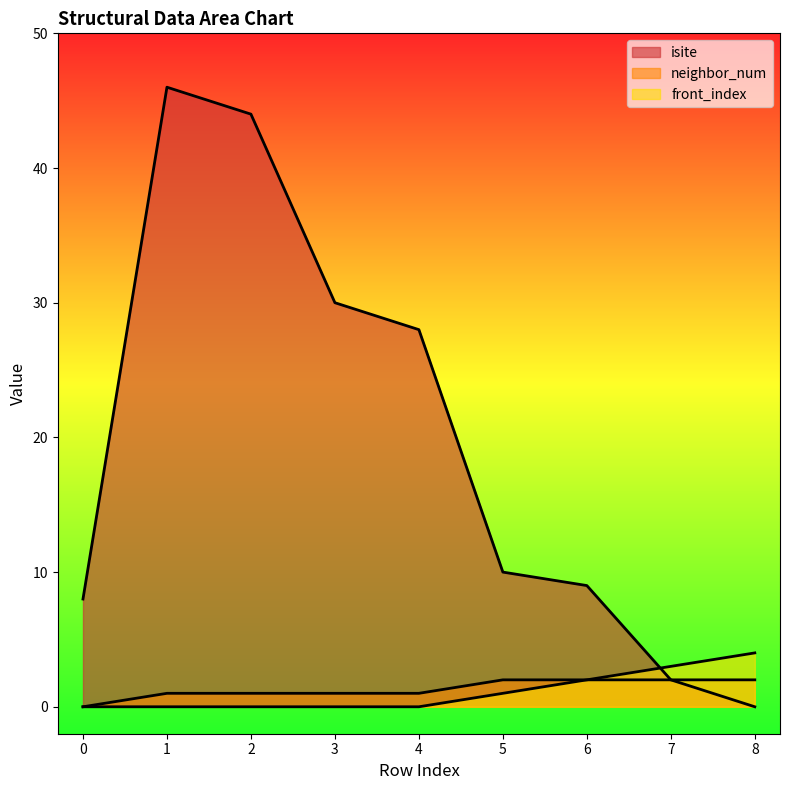

What are all the series names shown in the legend?

isite, neighbor_num, front_index